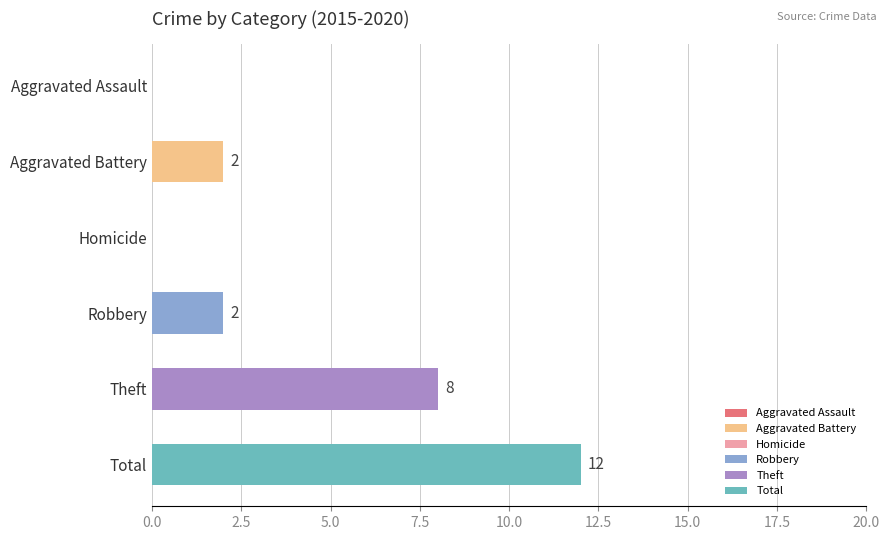

Between Homicide and Total, which is larger?

Total